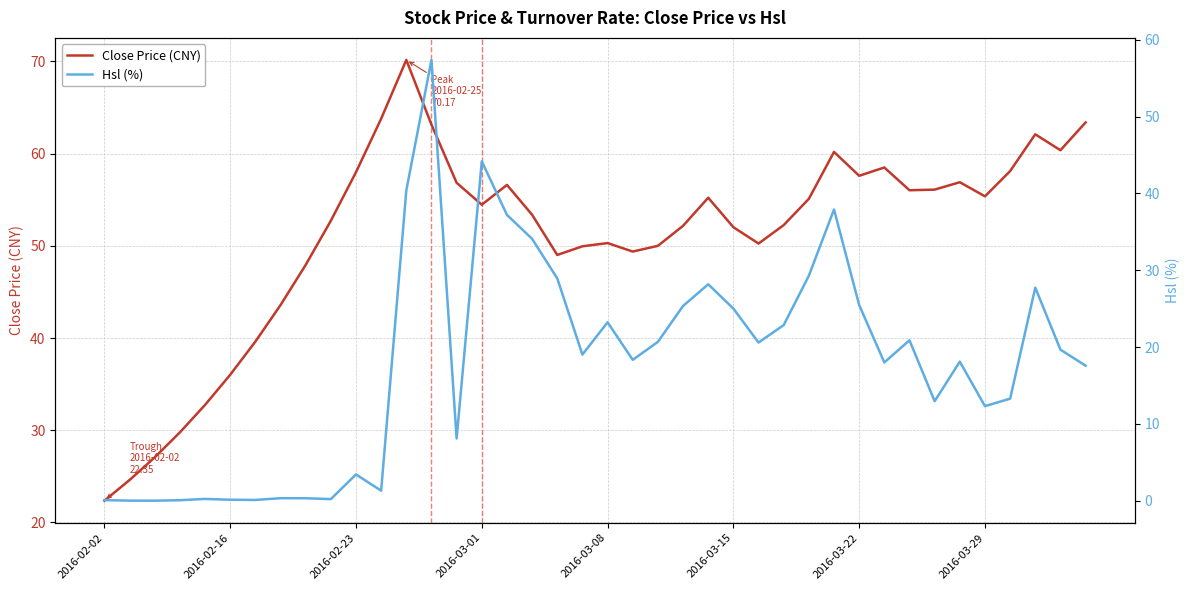

At which category does Close Price (CNY) reach its first local valley?

2016-03-01